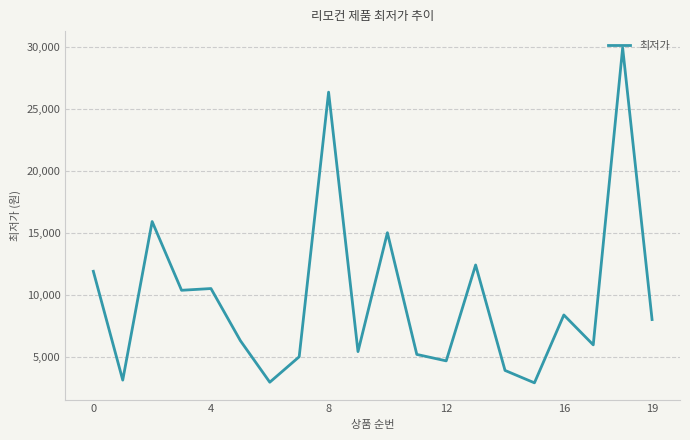

What is the difference between the maximum and minimum values?

27000